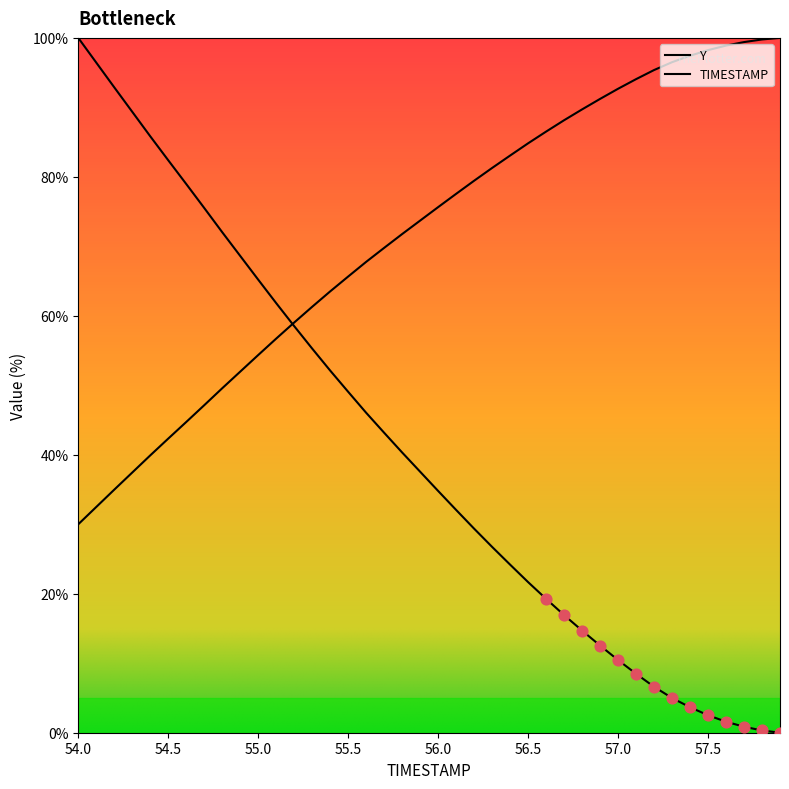

Which series reaches the maximum Y coordinate?

TIMESTAMP